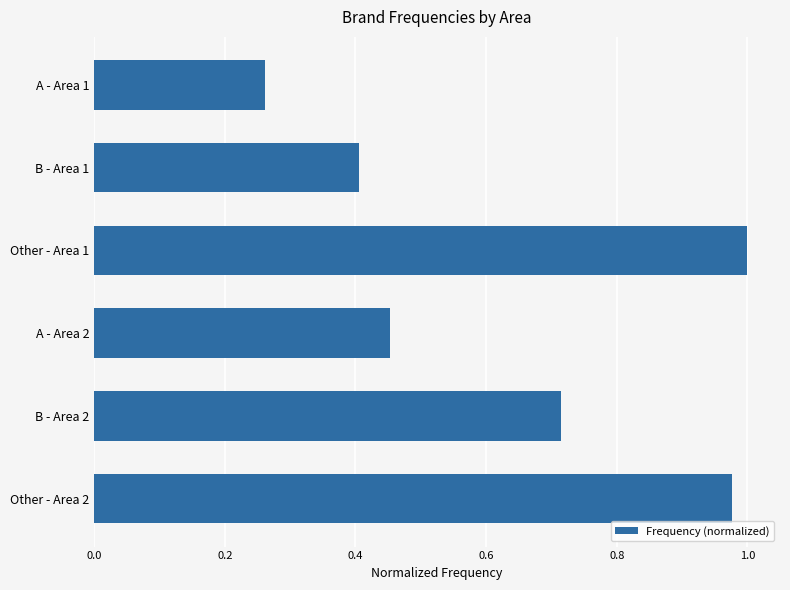

What is the sum of all values?

3.8